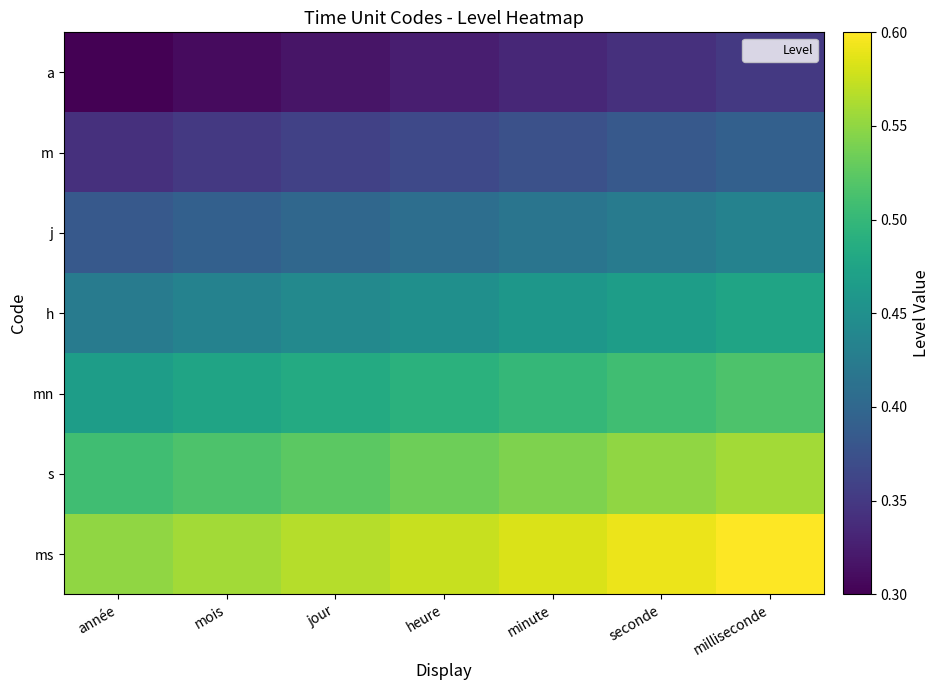

Rank the series by their maximum value, from highest to lowest.

ms, s, mn, h, j, m, a